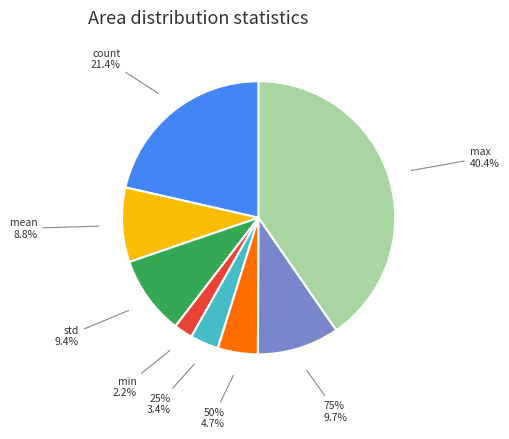

Is it true that 25% is 1% of the pie?

False